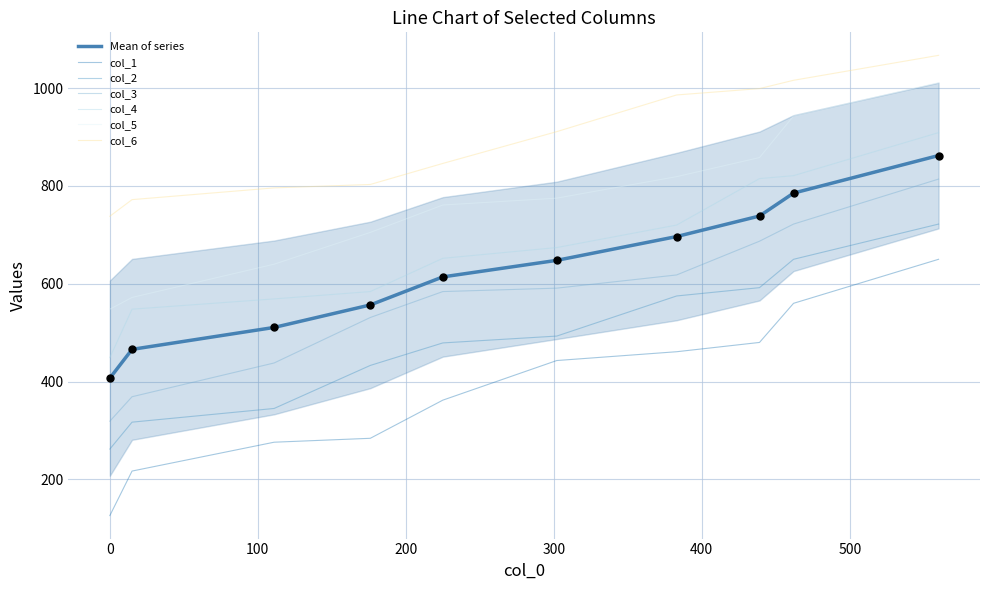

What are all the series names shown in the legend?

col_1, col_2, col_3, col_4, col_5, col_6